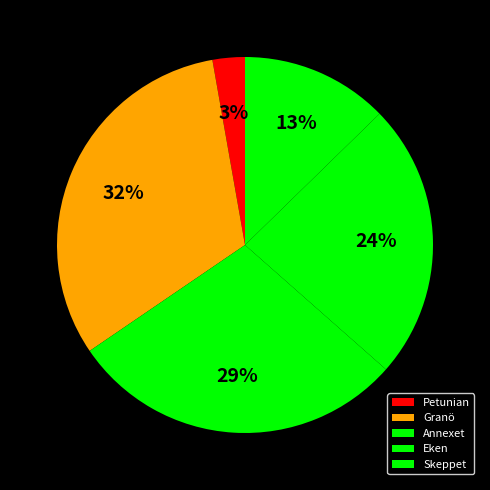

To the nearest percent, what portion does Granö represent?

32%